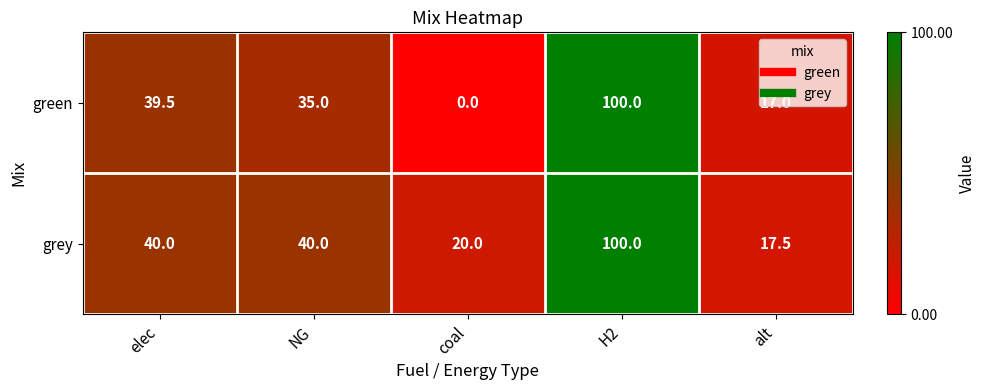

What is the total value across all series at coal?

20.0